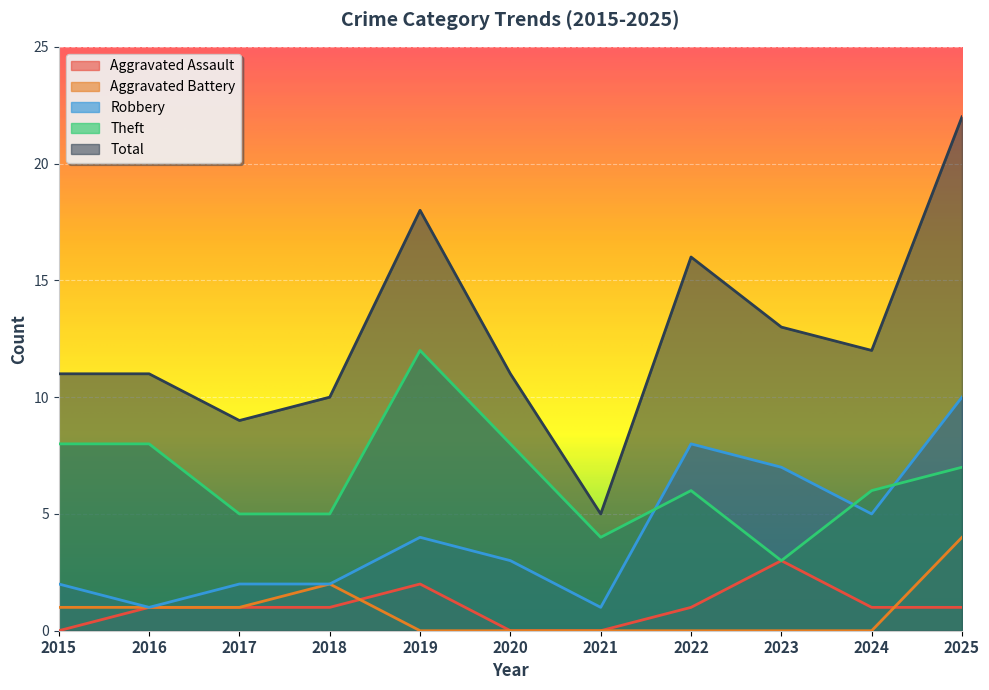

At which label does Theft first exceed 6?

2015